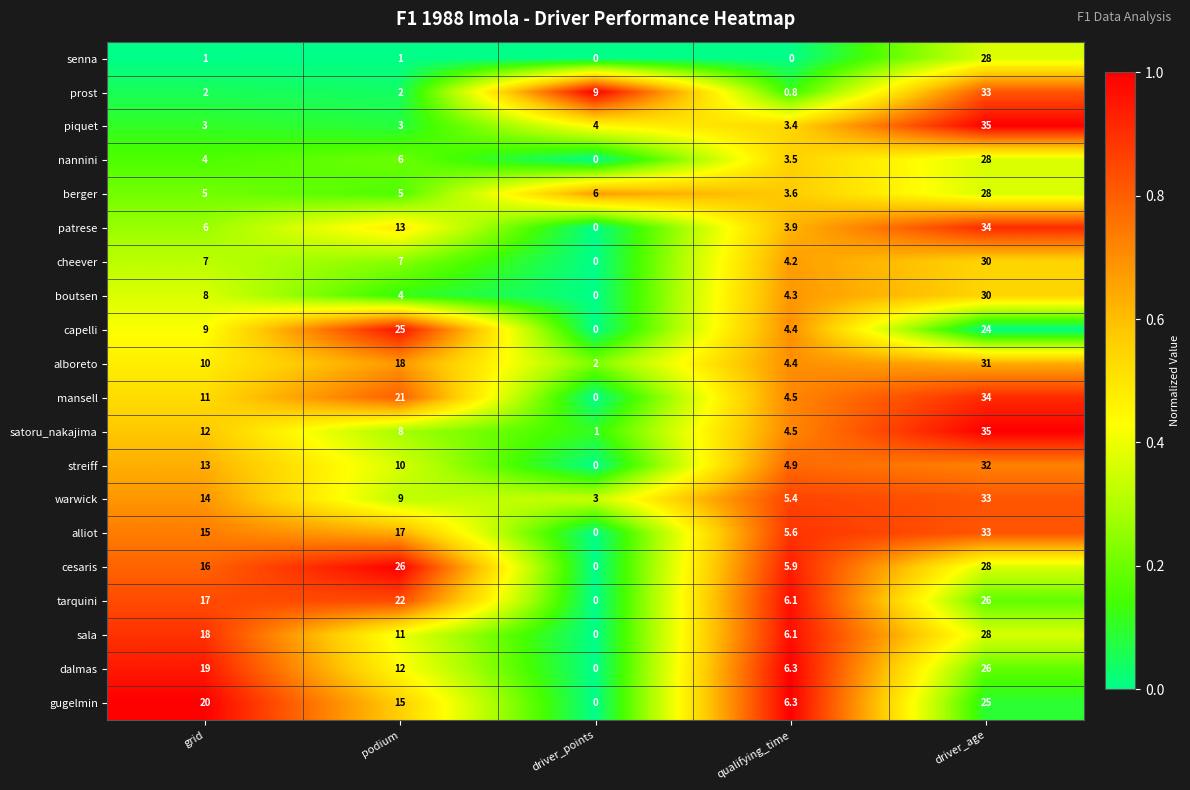

What is the spread (max minus min) of values at podium?

25.0